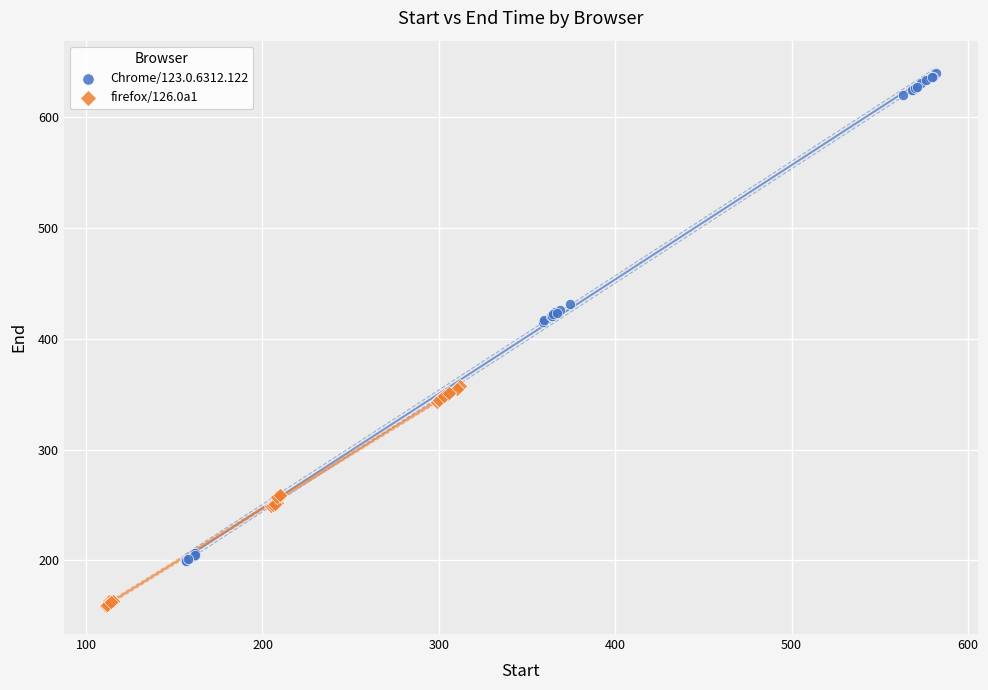

What are all the series names shown in the legend?

Chrome/123.0.6312.122, firefox/126.0a1